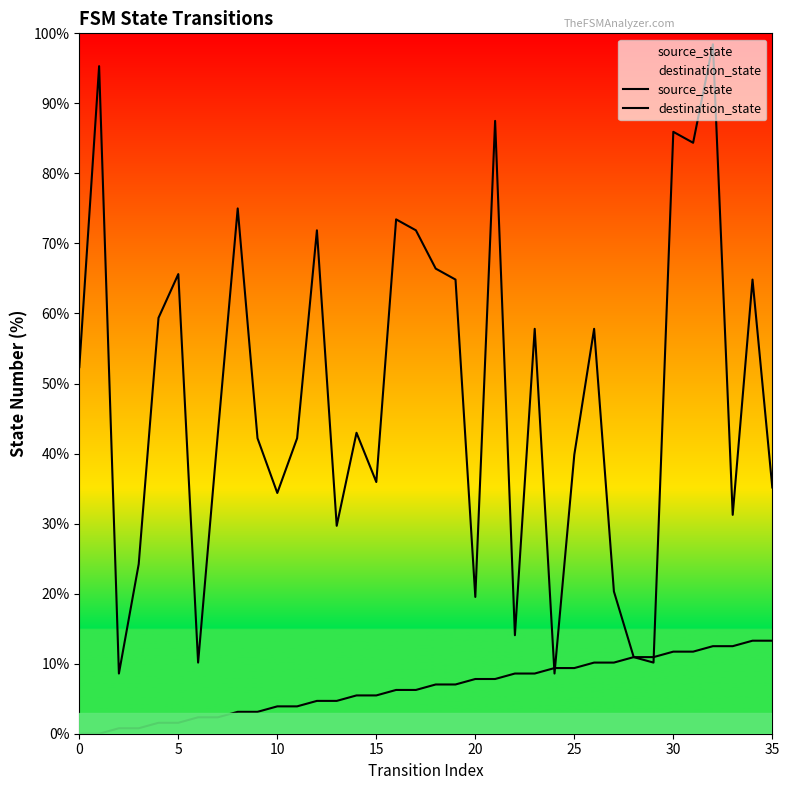

Which has a higher value, 30 or 10?

30